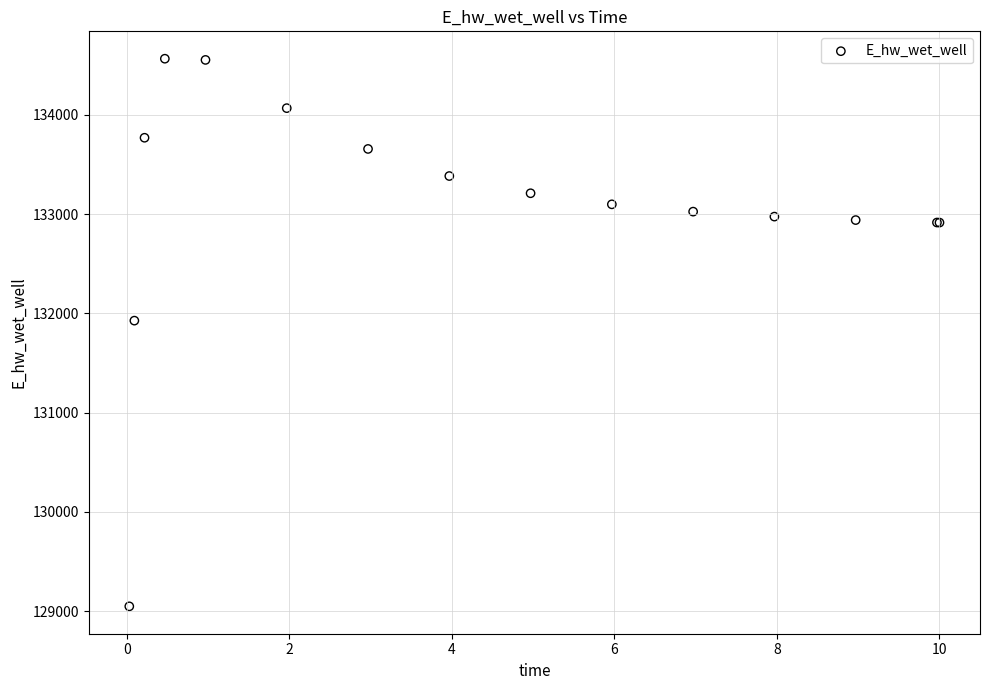

What Y value in the scatter plot is closest to 131806?

131926.5